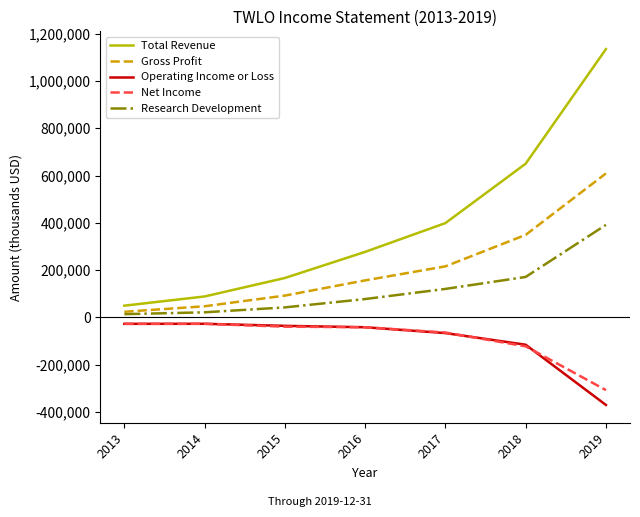

What value does the Total Revenue series have at 2019?

1134500